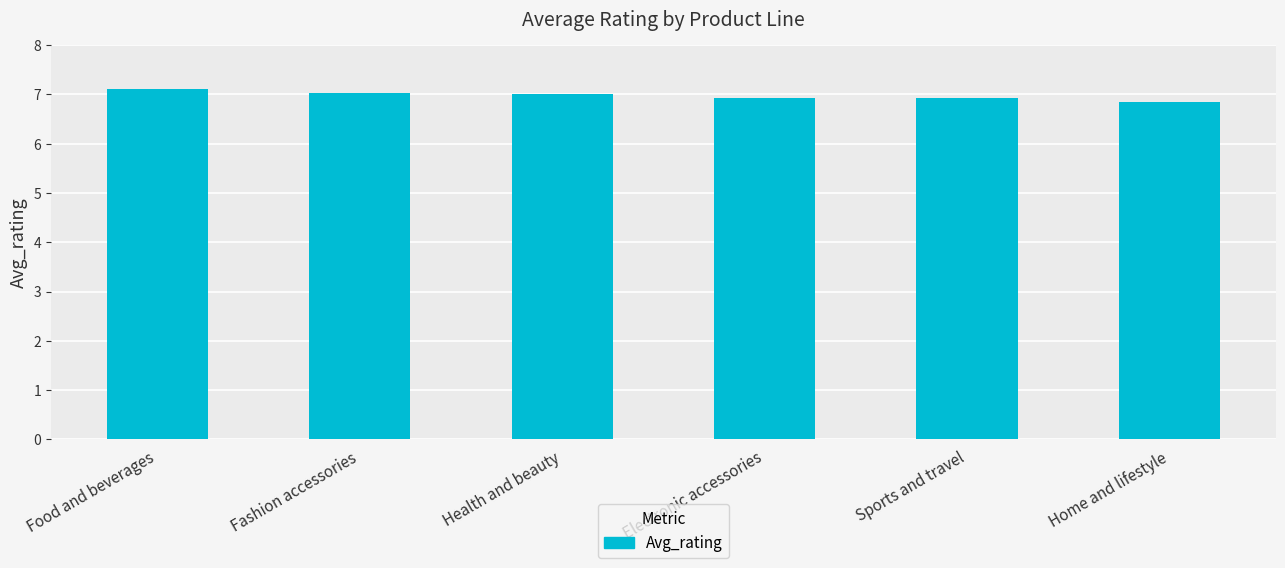

The chart shows a value of 4.9 at Health and beauty. True or false?

False